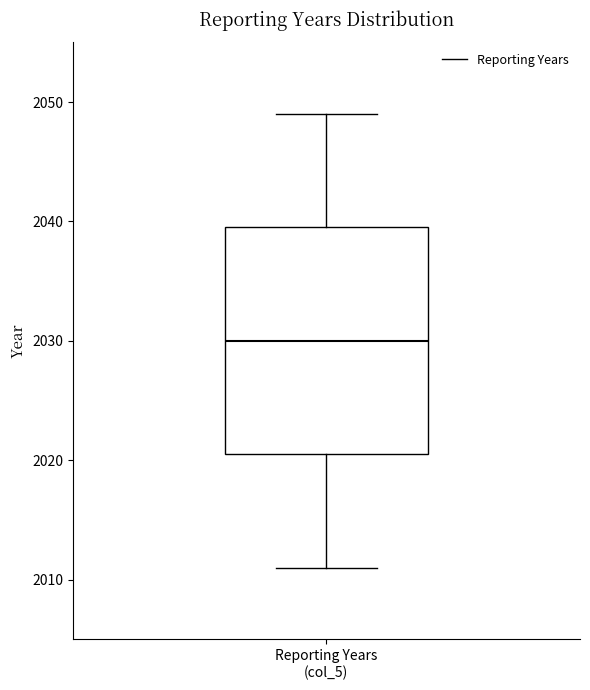

Read this box plot against the y-axis: the position of the median line, the range covered by the box, and the ends of both whiskers. The values are not printed on the chart, so give them approximately, as read against the axis.

median 2030, box 2021 to 2040, whiskers 2011 to 2049